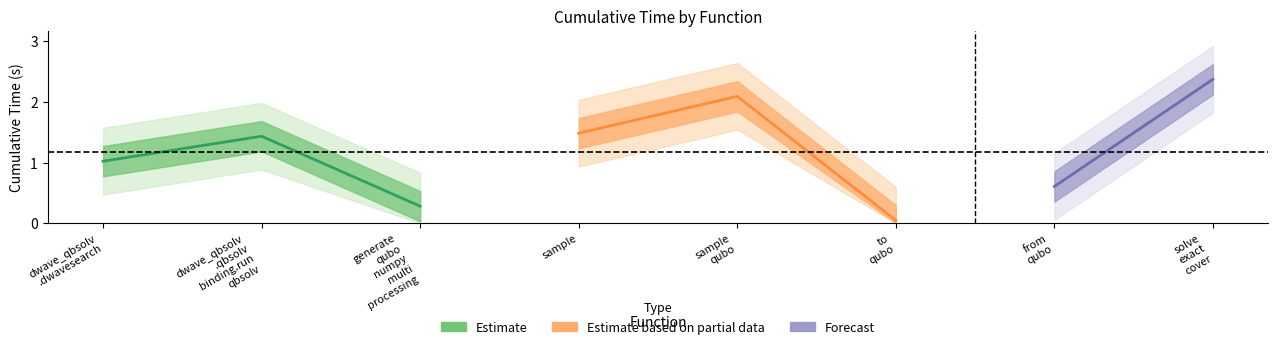

True or false: the data has more than 2 interior local peaks.

False